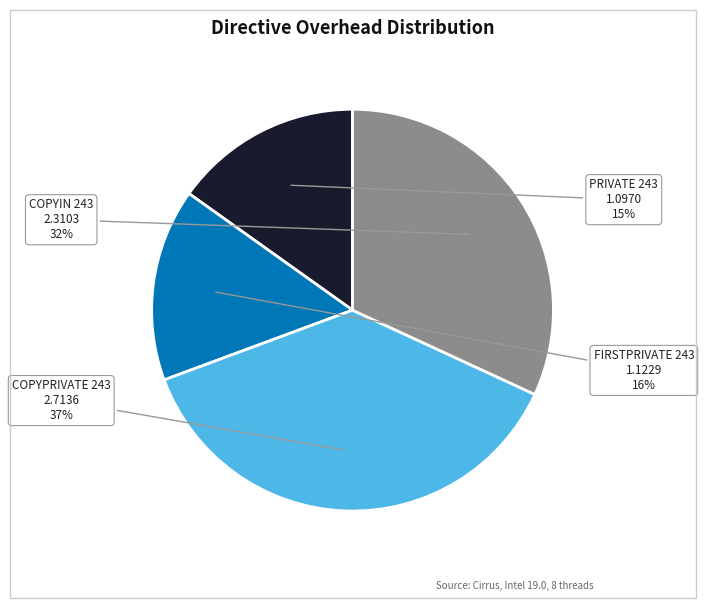

Between PRIVATE 243 and COPYPRIVATE 243, which is larger?

COPYPRIVATE 243